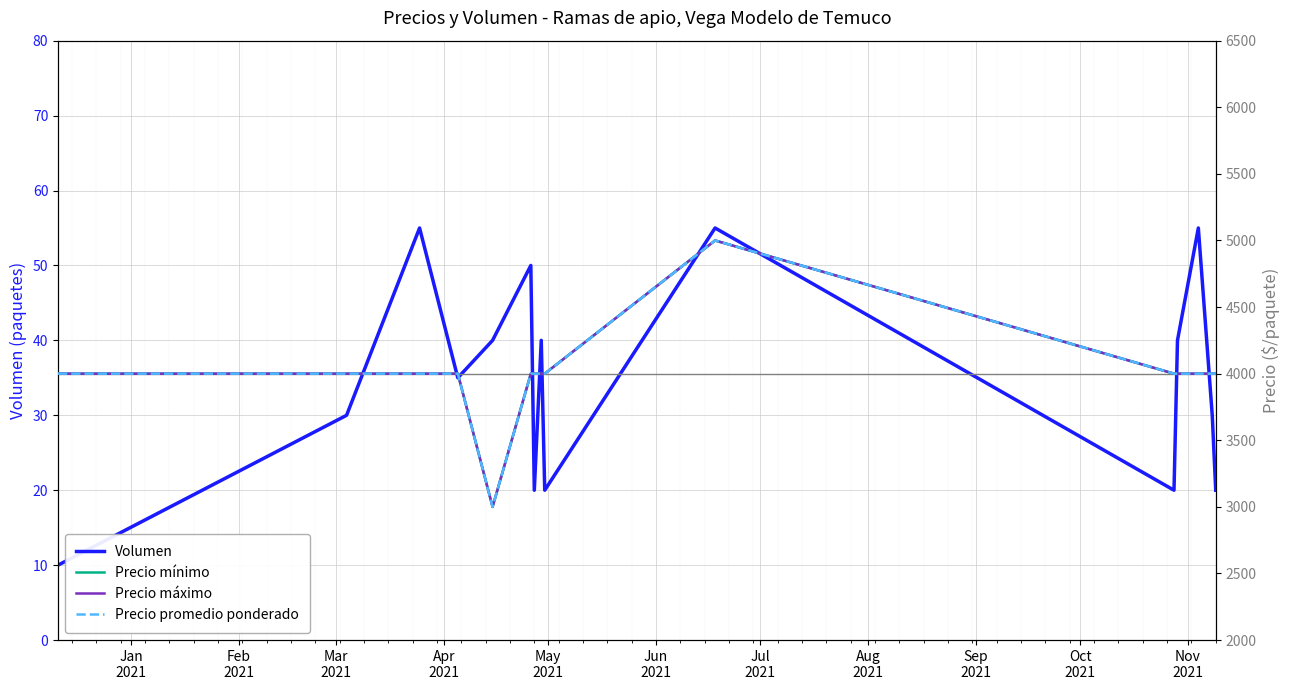

What is the difference between the maximum and second lowest values in the Precio máximo series?

1000